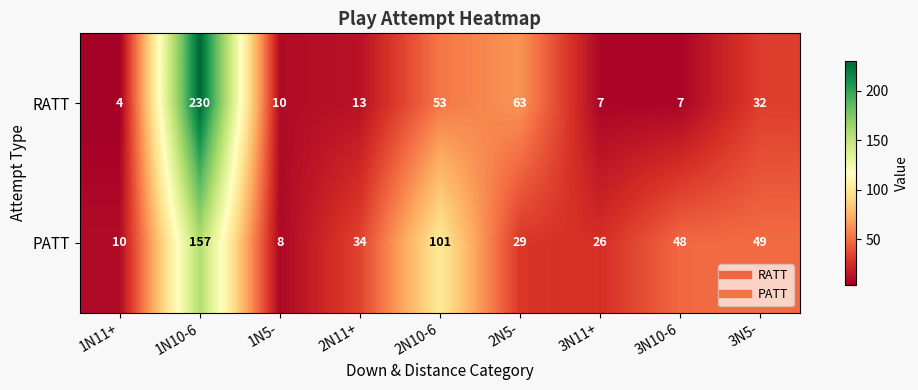

Is it true that PATT equals 10 at 1N11+?

True